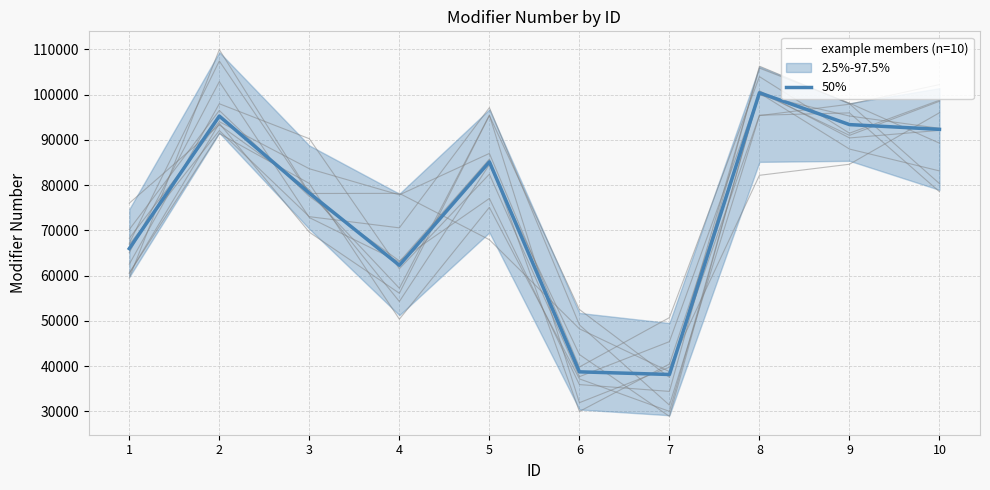

Reading left to right, transcribe all the data shown in this chart.

example members (n=10): 1=68254.7	2=94035.9	3=83623.5	4=77847.2	5=87014.8	6=39782.9	7=50701.7	8=103991.5	9=91490.2	10=98784.5
50%: 1=65965.6	2=95274.4	3=78244.7	4=62279.3	5=85142.0	6=38712.4	7=38128.1	8=100424.0	9=93388.6	10=92338.9